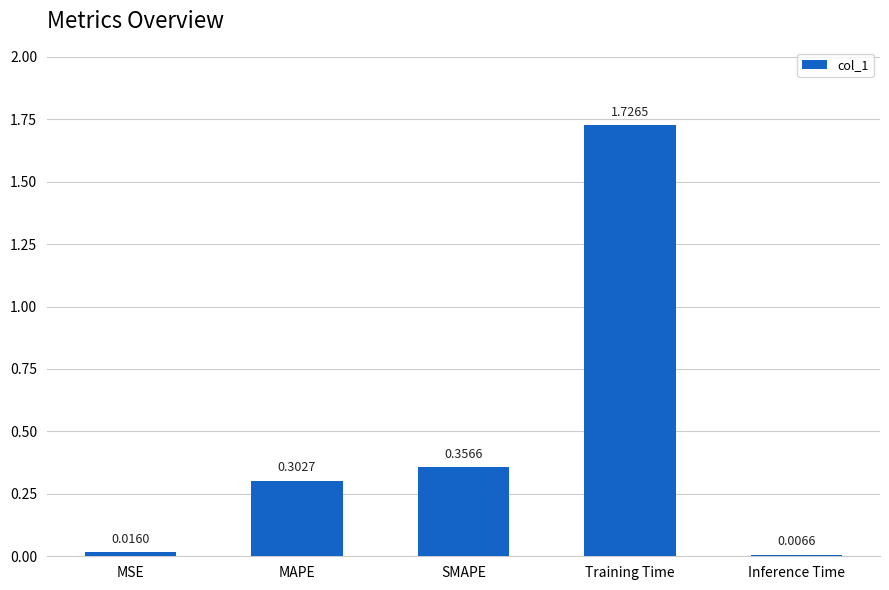

What is the sum of all values?

2.4